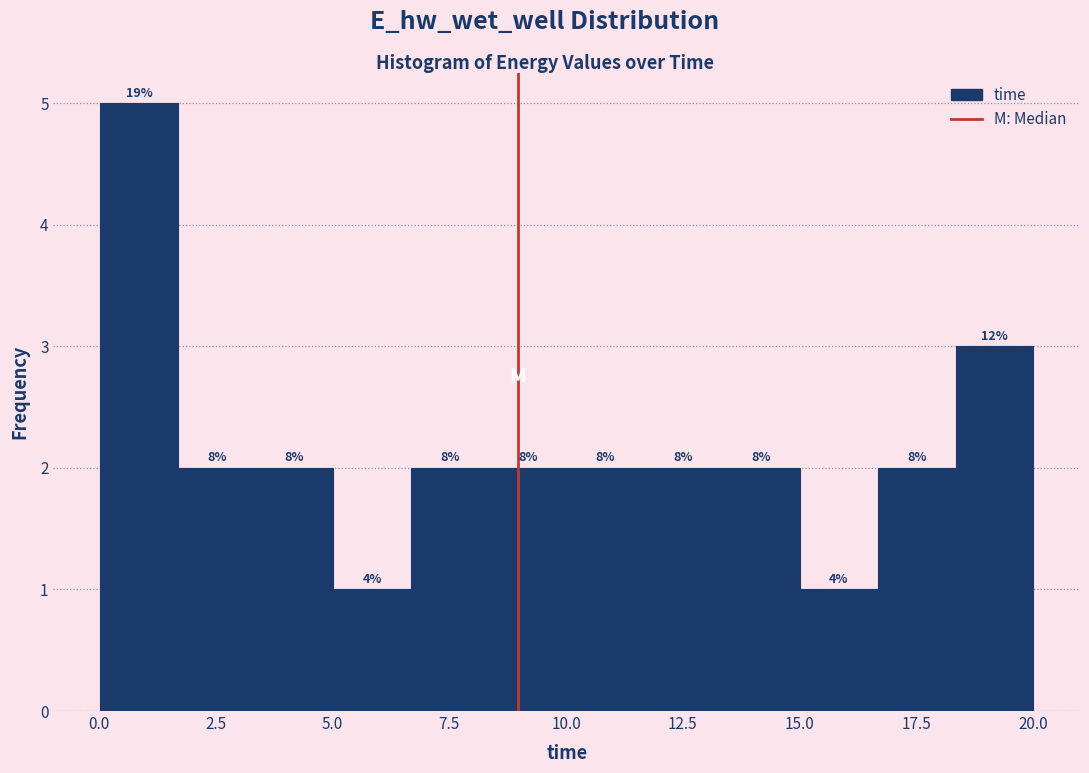

Around what value on the x-axis is the tallest bar? Give the approximate position of its centre, as read against the axis.

1.0